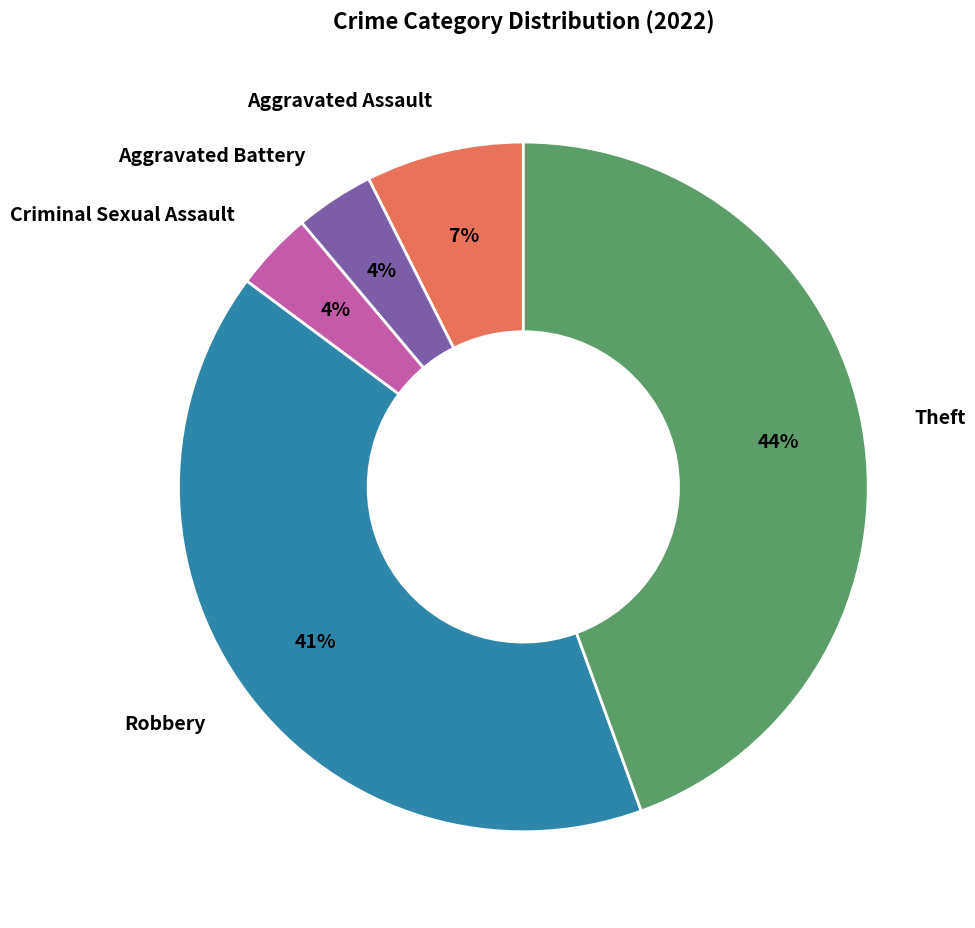

Which has a higher value, Theft or Robbery?

Theft